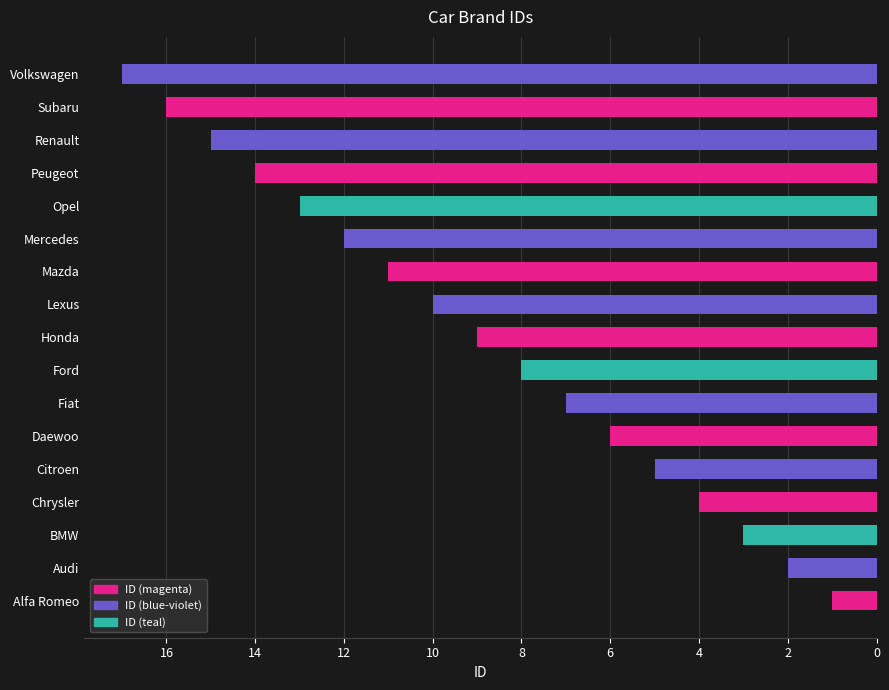

Which has a higher value, Chrysler or Alfa Romeo?

Chrysler